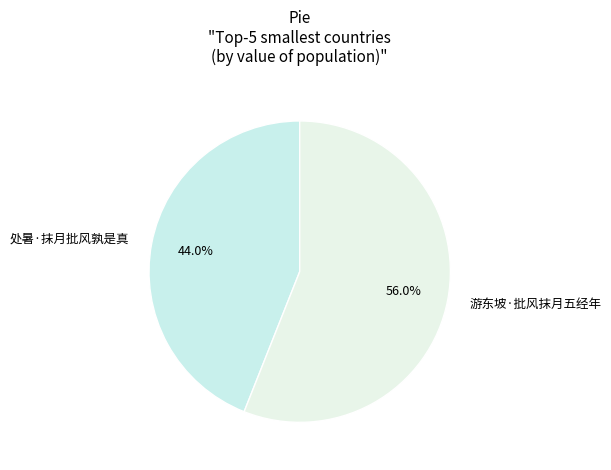

Combined, do 游东坡·批风抹月五经年 and 处暑·抹月批风孰是真 account for over 50%?

Yes